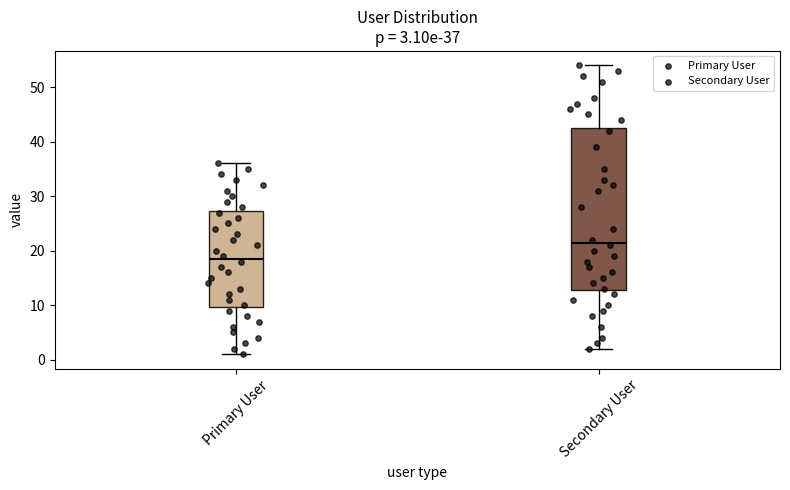

Comparing the boxes themselves (not the whiskers), which one is the tallest?

Secondary User